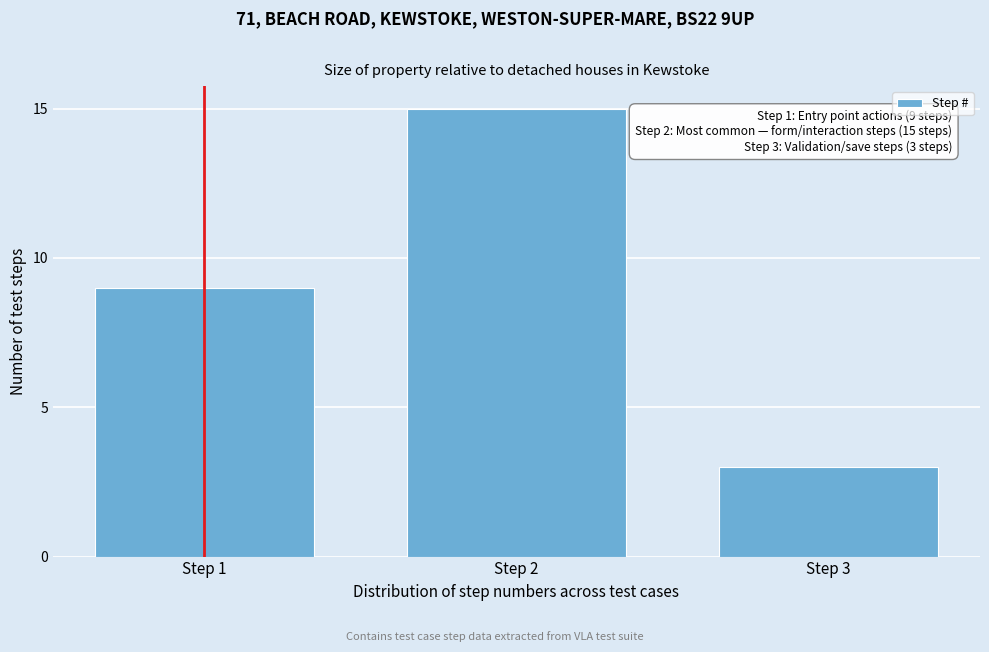

Reading left to right, what are all the values shown in this chart?

Step 1=9	Step 2=15	Step 3=3